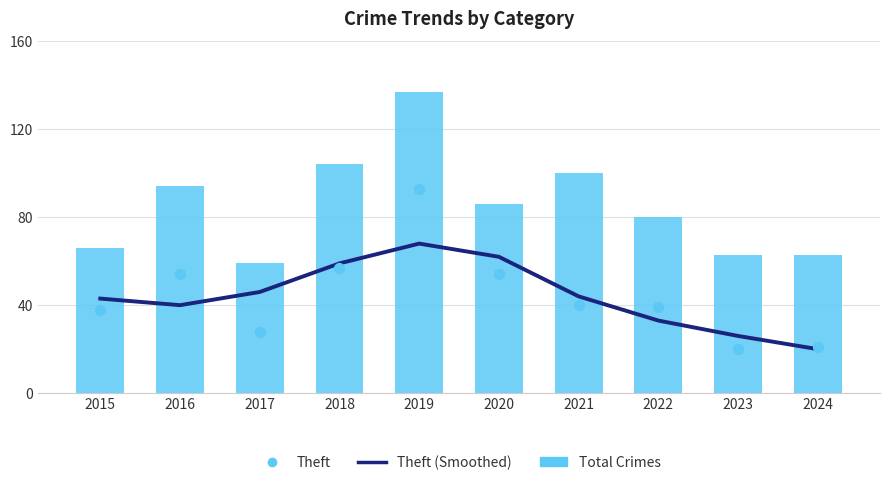

At which category is the sum across all series the highest?

2019